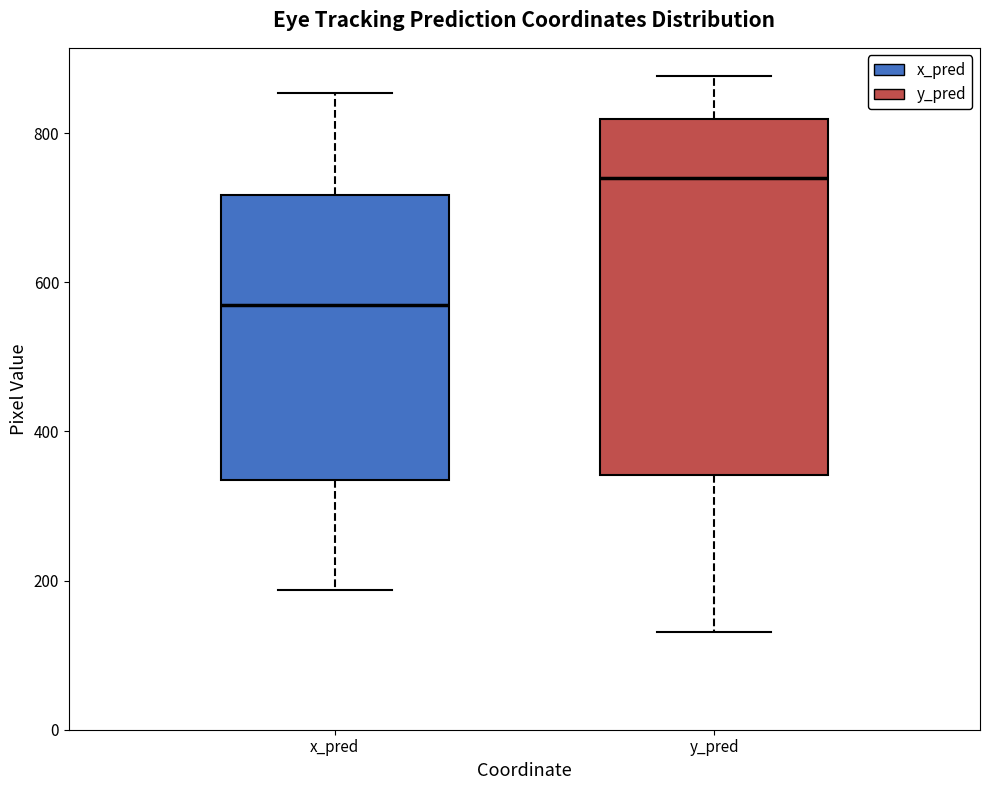

Reading left to right, read every box against the y-axis: the position of its median line, the range the box covers, and the ends of its whiskers. The values are not printed on the chart, so give them approximately, as read against the axis.

x_pred: median 580, box 340 to 720, whiskers 180 to 860
y_pred: median 740, box 340 to 820, whiskers 140 to 880